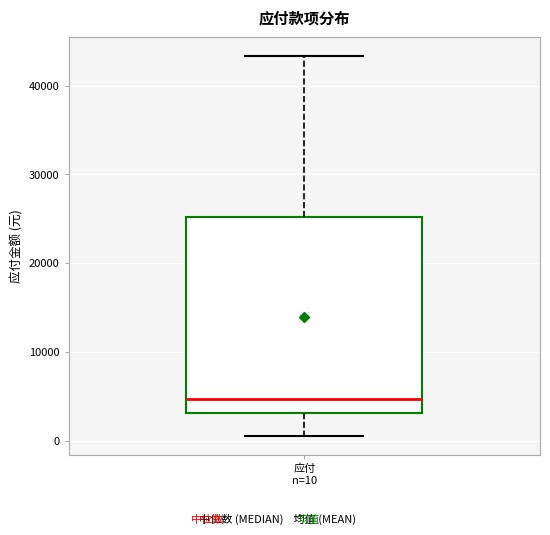

Read this box plot against the y-axis: the position of the median line, the range covered by the box, and the ends of both whiskers. The values are not printed on the chart, so give them approximately, as read against the axis.

median 5000, box 3000 to 25000, whiskers 1000 to 43000